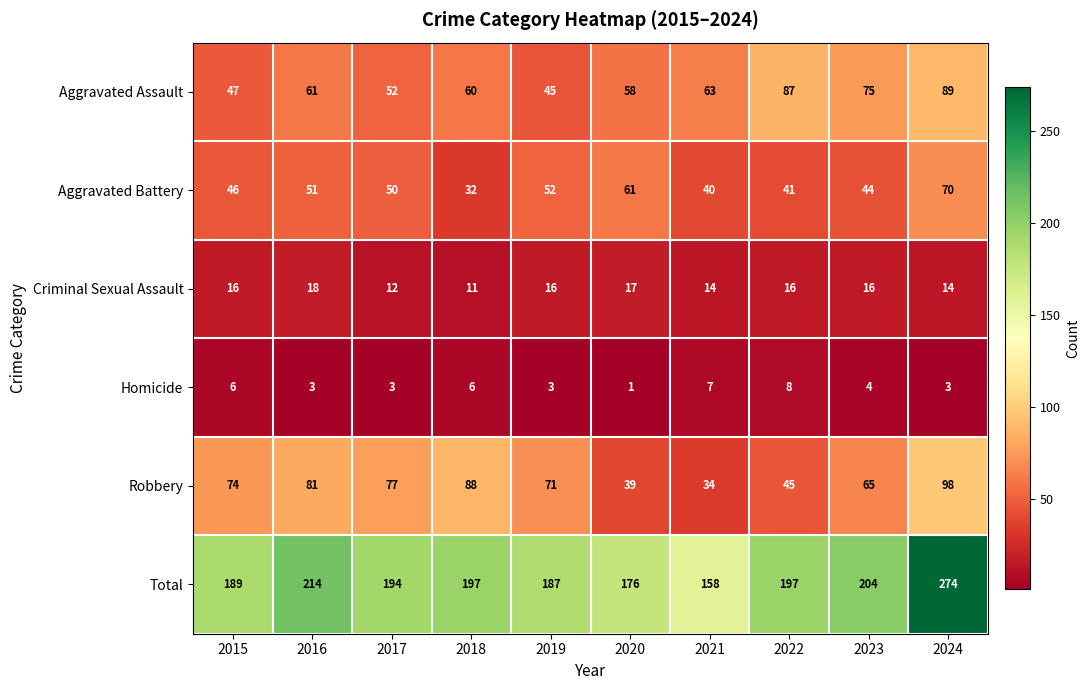

Rank the series by their maximum value, from lowest to highest.

Homicide, Criminal Sexual Assault, Aggravated Battery, Aggravated Assault, Robbery, Total